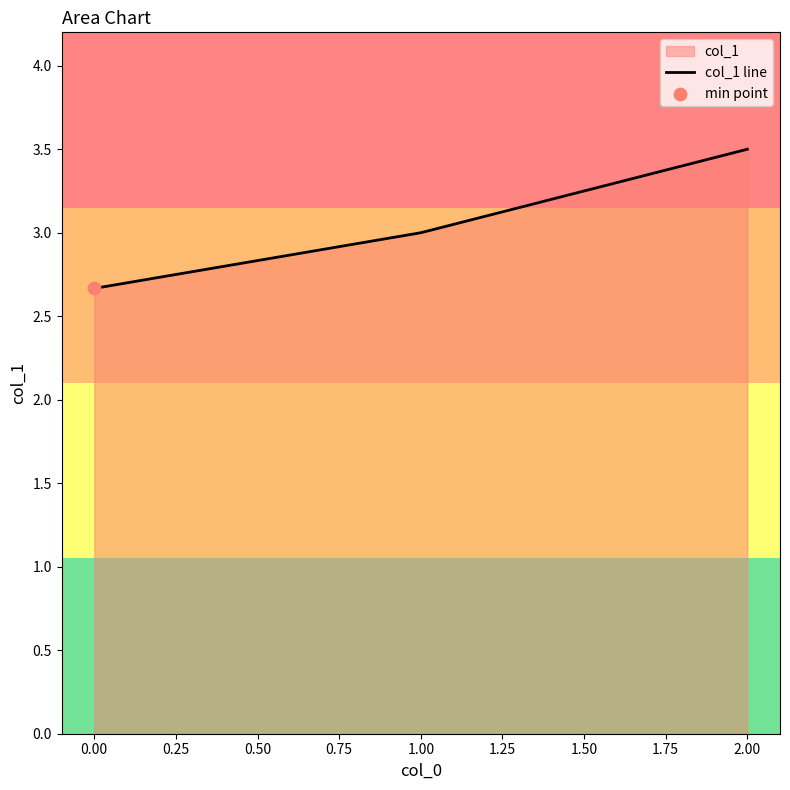

What is the ratio of the value at 0.00 to the value at 2.00?

0.8